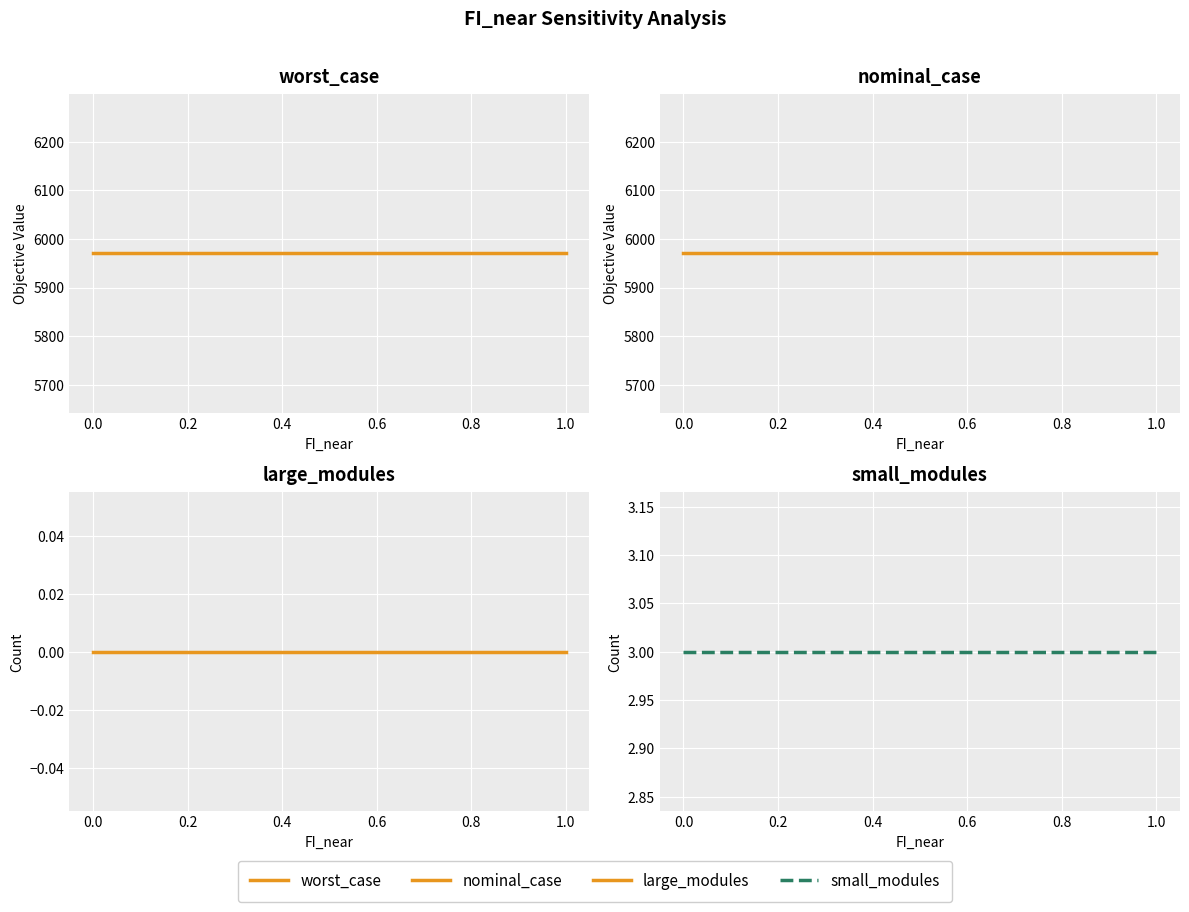

Is the value of nominal_case at 0.8 greater than the value of small_modules at 0.6?

Yes